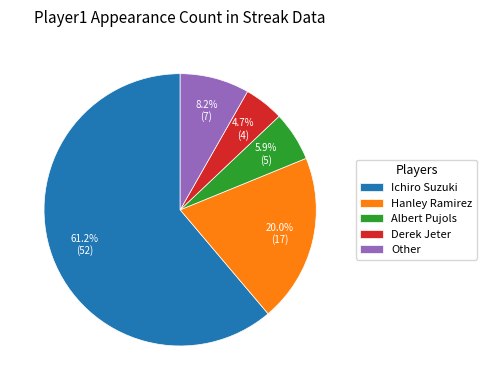

Do Ichiro Suzuki and Albert Pujols together represent more than half of the pie?

Yes